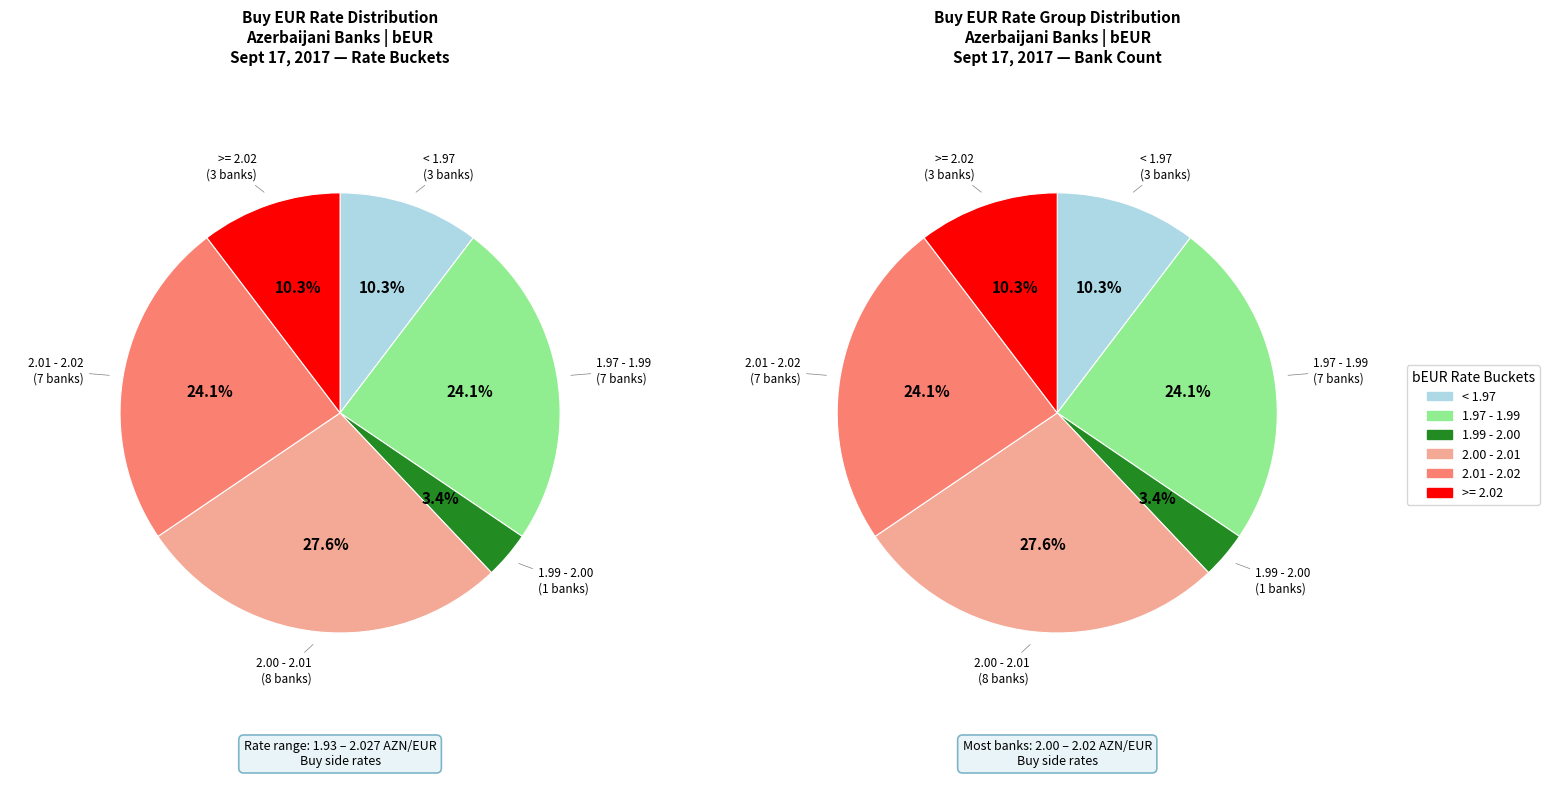

Is it true that Pakistan Milli Bankı Bakı is 17% of the pie?

False